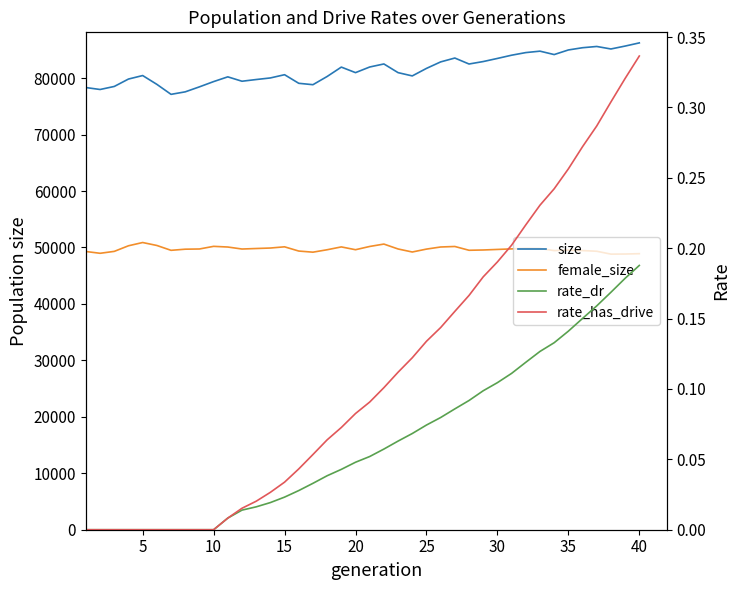

What is the maximum value shown in the chart?

86237.0